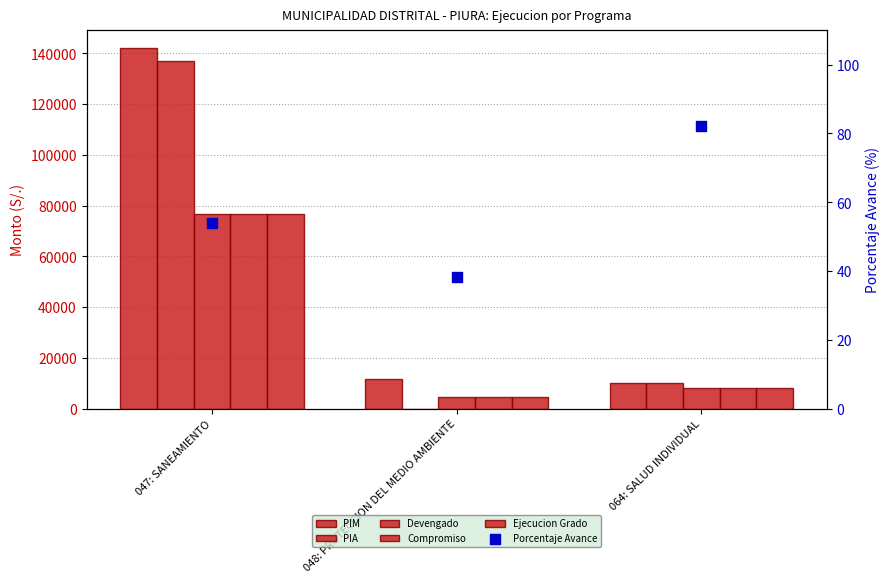

Which series has the largest Y range (max minus min)?

PIA